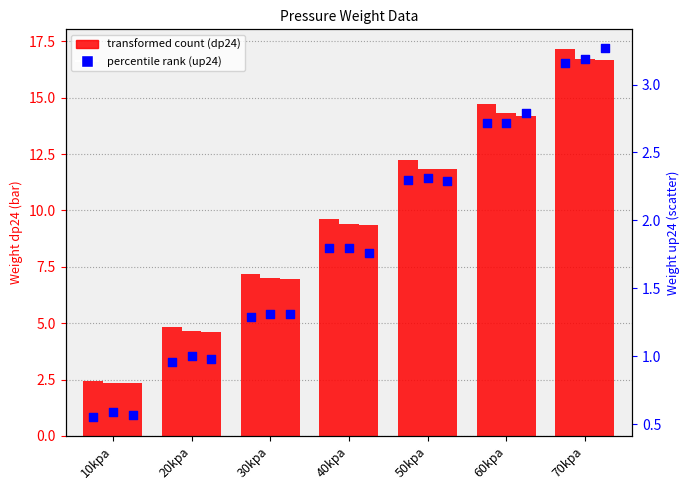

Which series reaches the maximum Y coordinate?

Weight_dp24.1